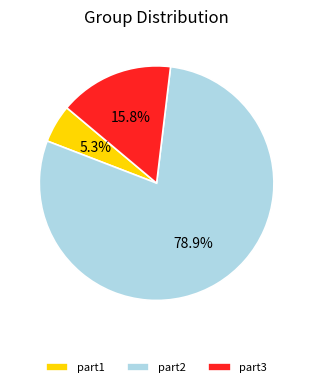

True or false: part1 accounts for 1% of the total.

False